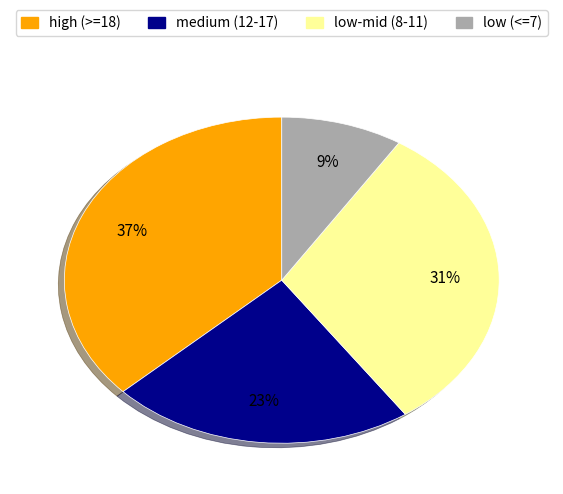

Is there a majority slice in this chart?

No